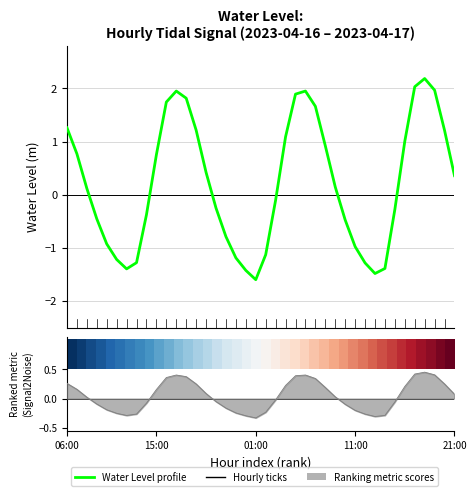

Read the row_0 value at 11:00.

0.1